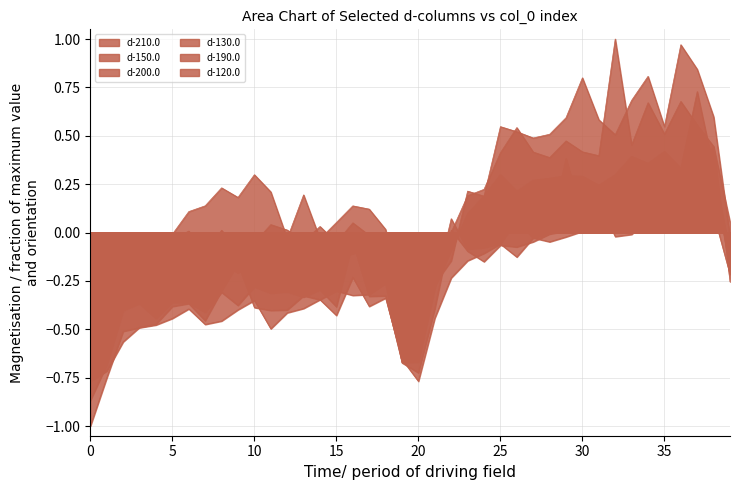

At which category does d-150.0 reach its first local peak?

2